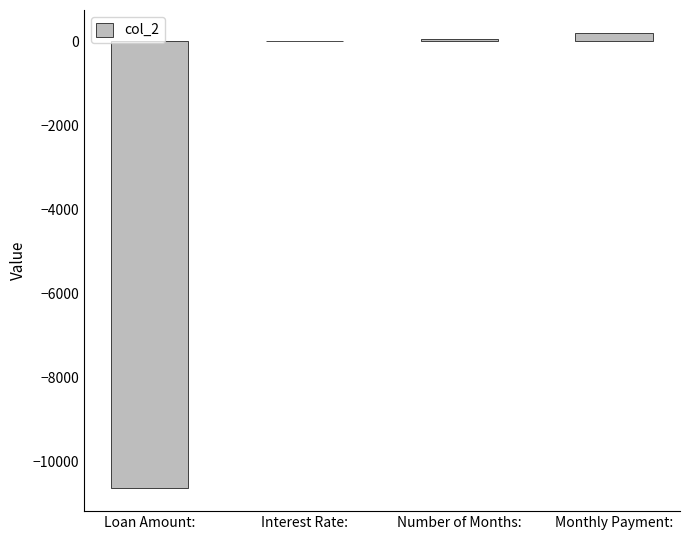

The chart shows a value of 200.0 at Monthly Payment:. True or false?

True